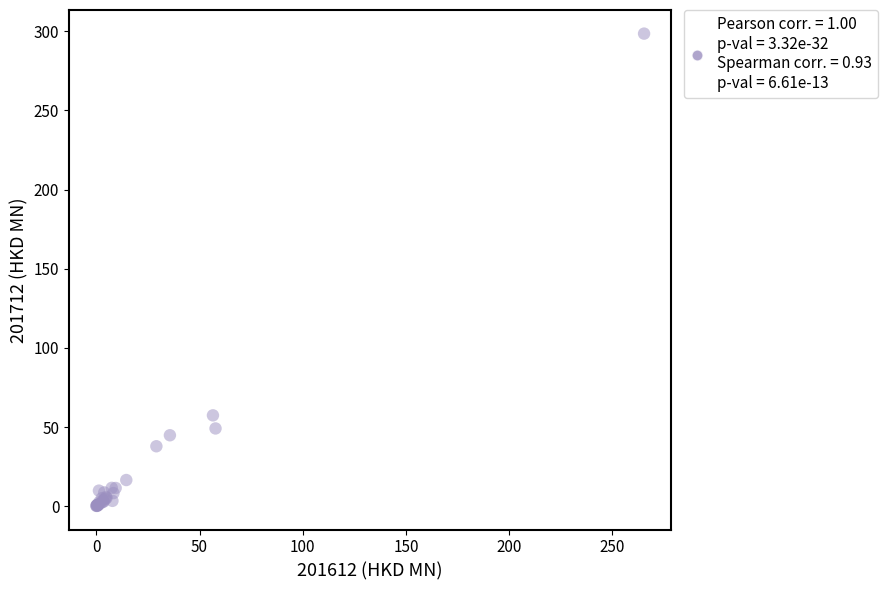

What Y value in the scatter plot is closest to 149?

57.4